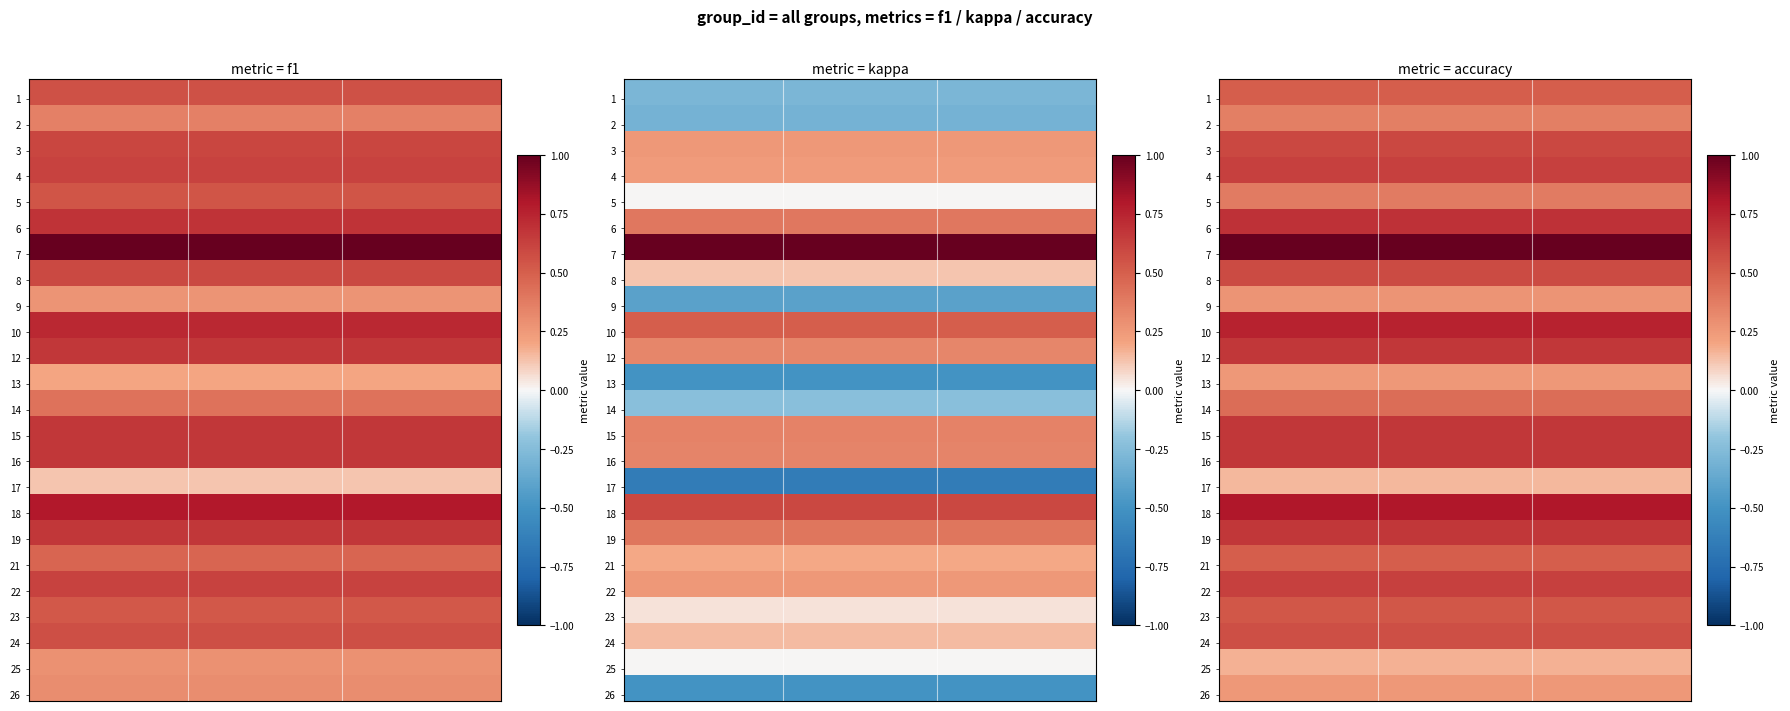

What is the total value across all series at accuracy?

12.7